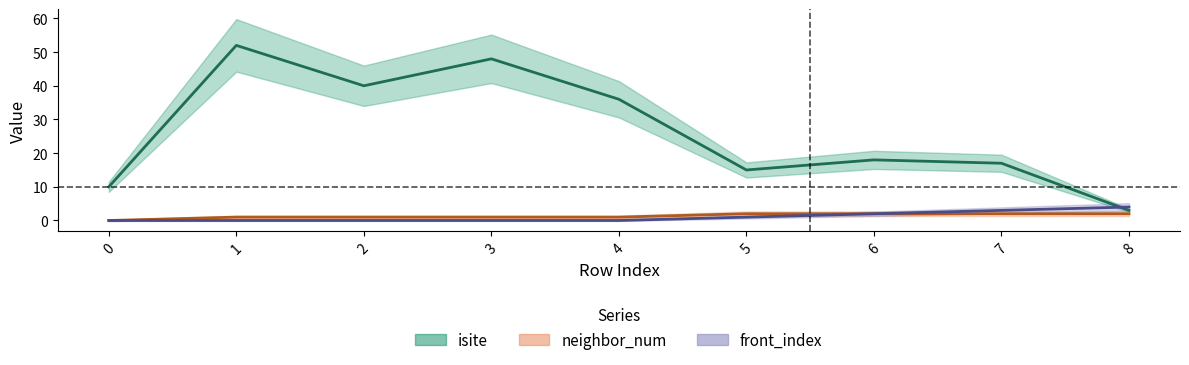

Rank the series by their maximum value, from highest to lowest.

isite, front_index, neighbor_num